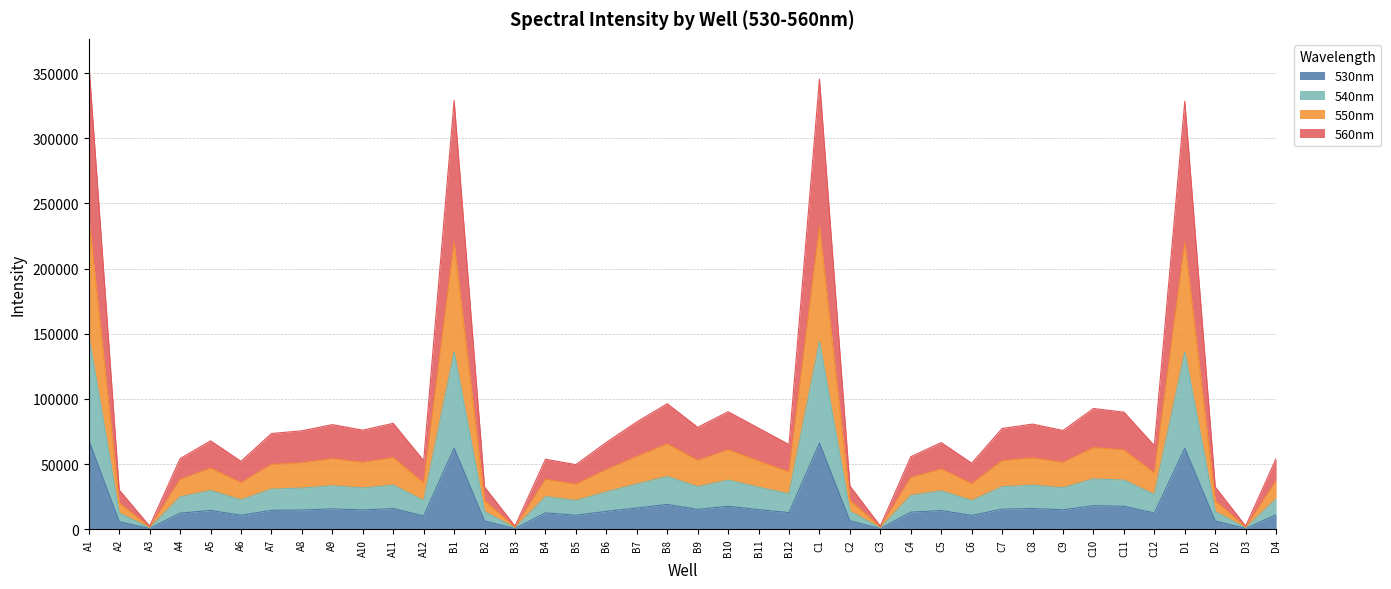

Which label corresponds to the largest value in the chart?

A1